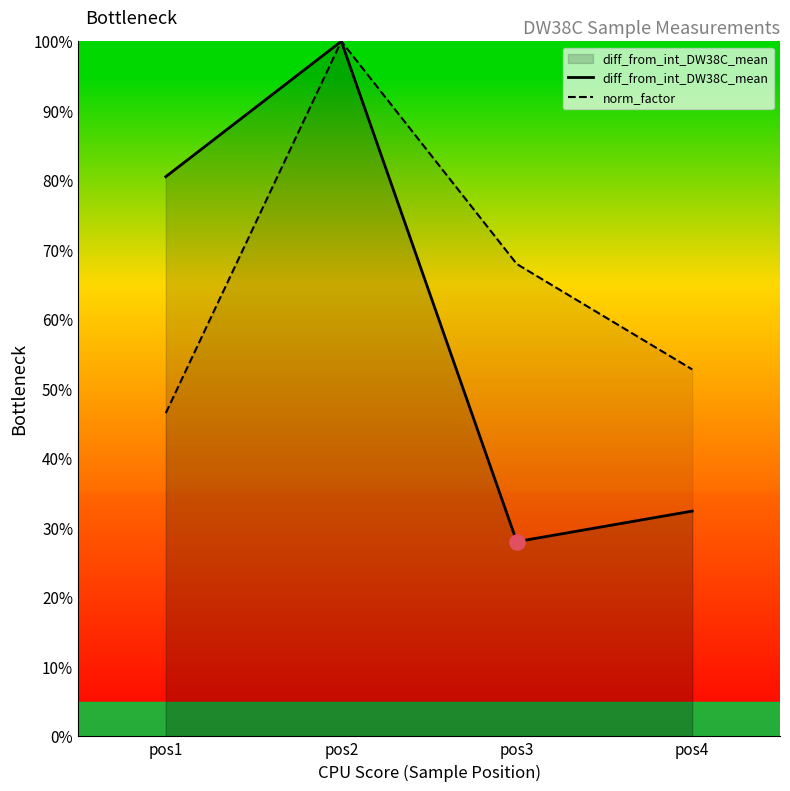

Which series has the largest total across all categories?

norm_factor